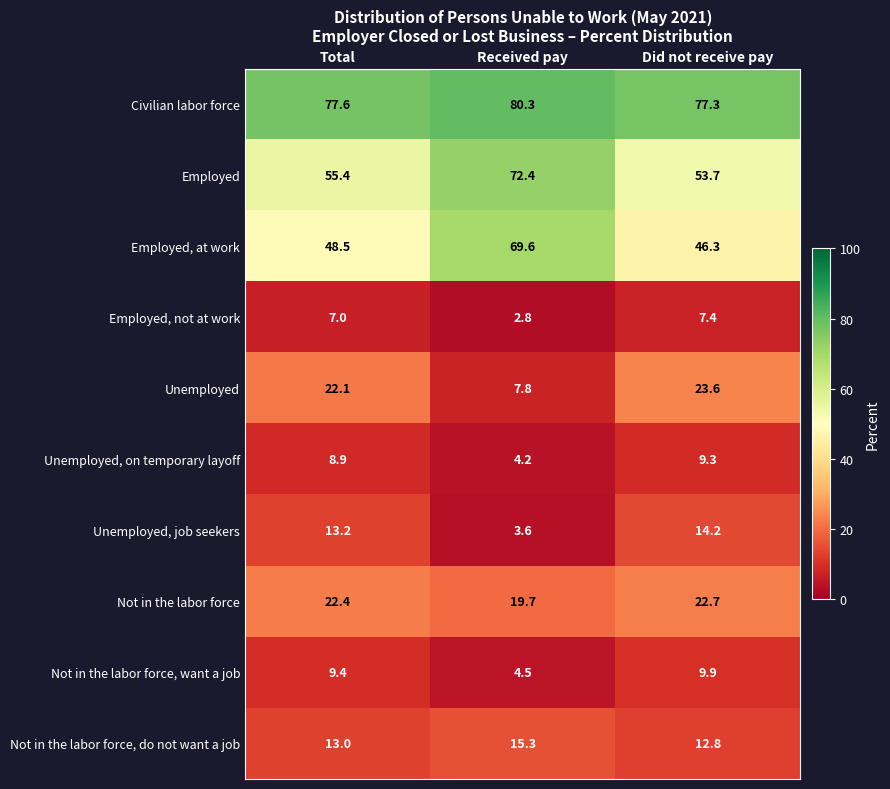

Which series has the widest spread of values?

Employed, at work